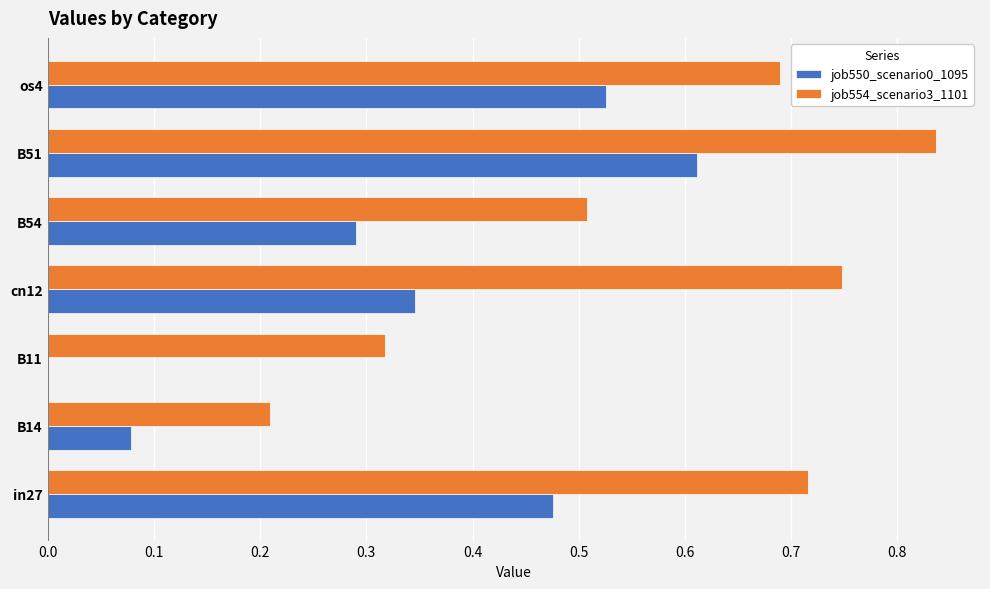

What is the sum of all job550_scenario0_1095 values?

2.3